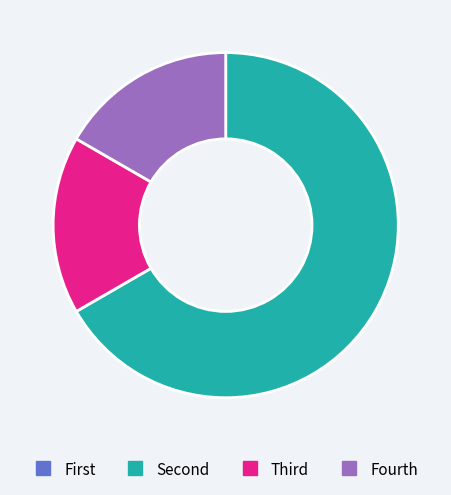

Is there any slice that represents more than half of the pie?

Yes